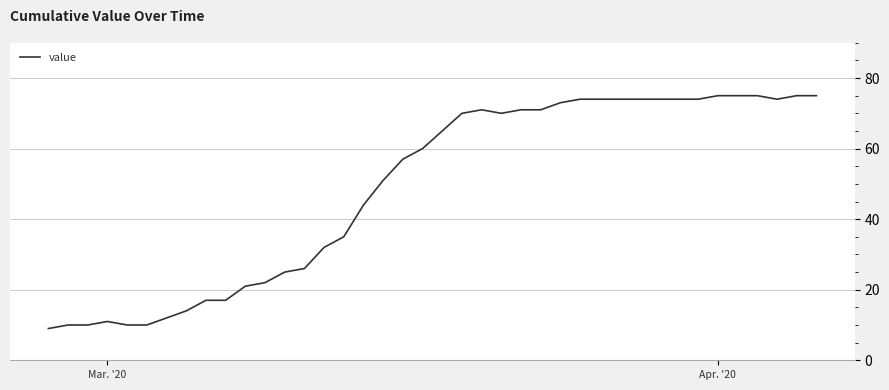

What is the difference between the maximum and minimum values?

66